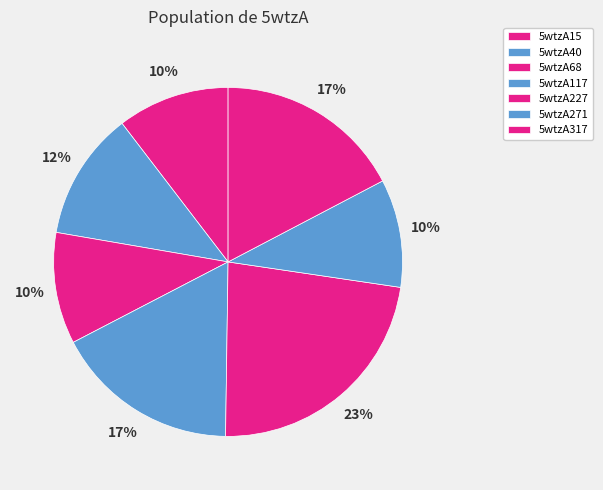

Combined, do 5wtzA15 and 5wtzA117 account for over 50%?

No